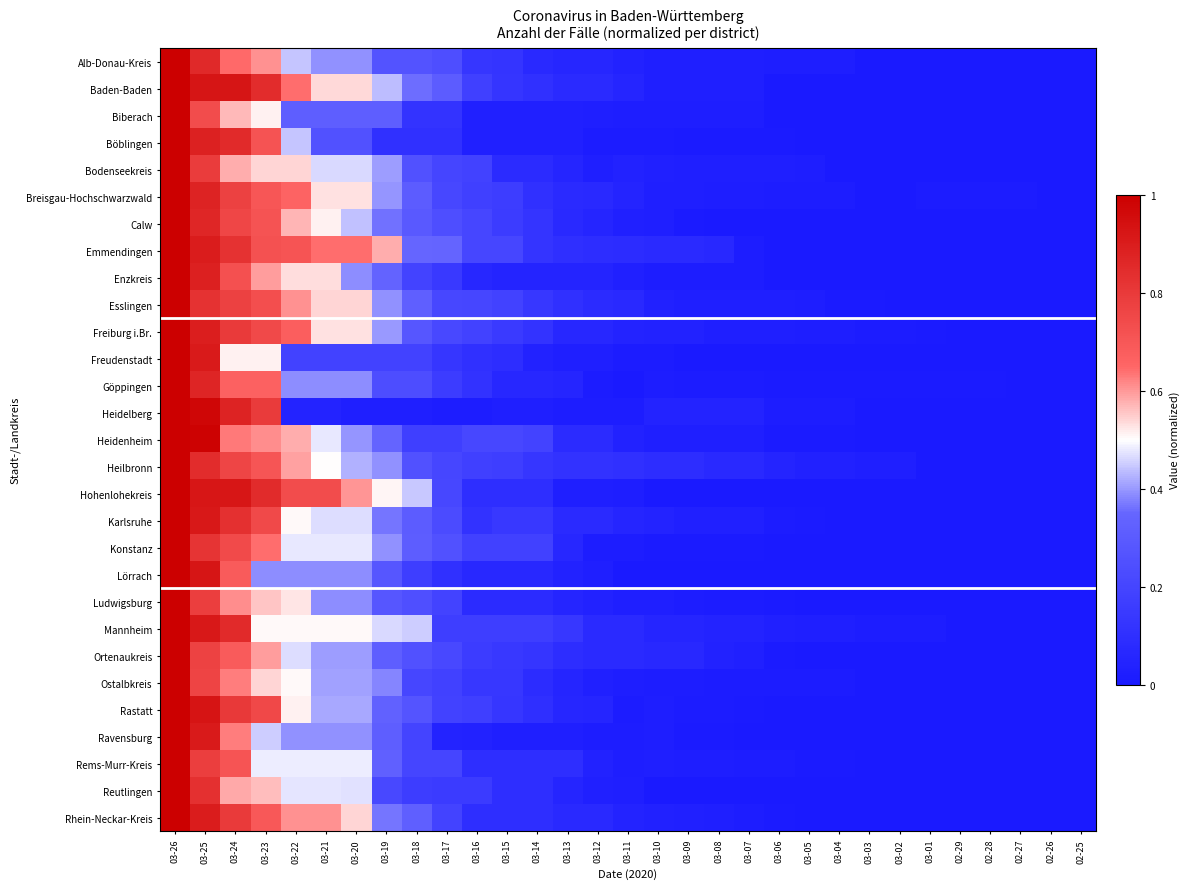

At which category is the sum across all series the highest?

03-26